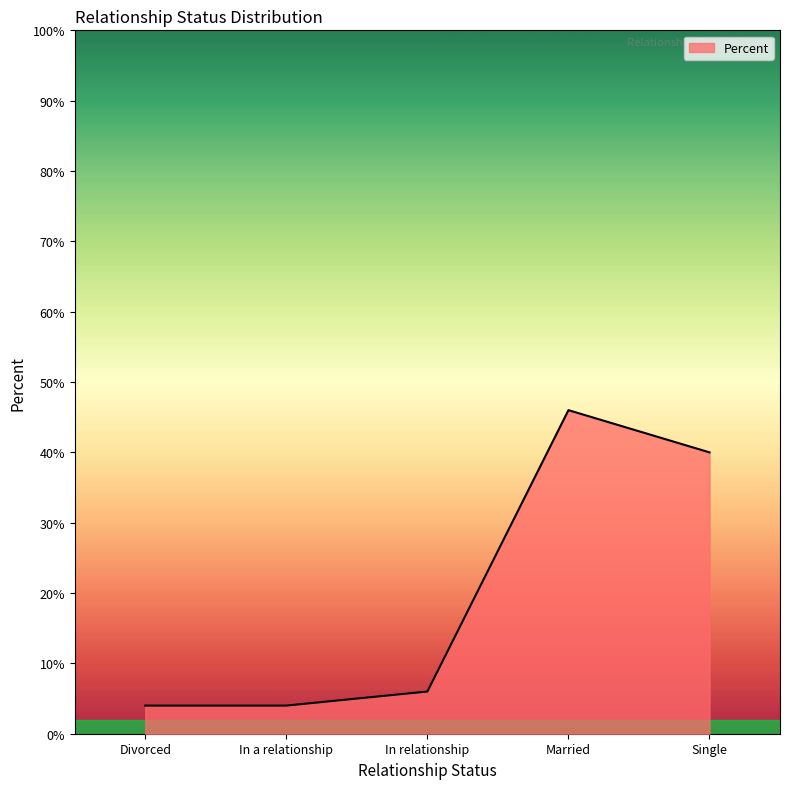

Reading left to right, extract all data points from this chart.

Divorced=0.0	In a relationship=0.0	In relationship=0.1	Married=0.5	Single=0.4